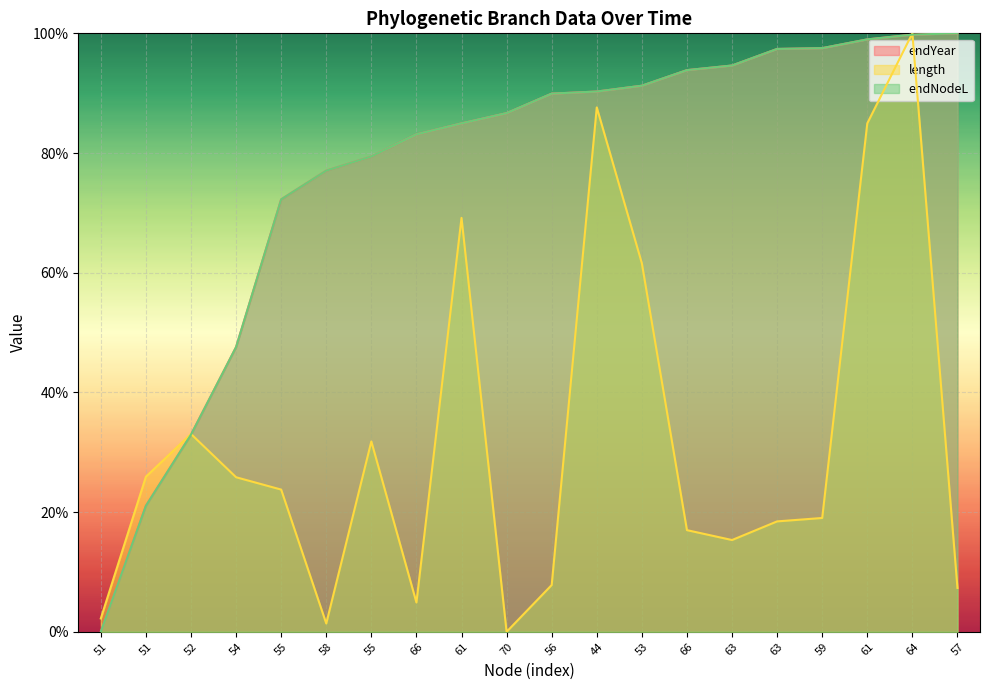

How many series are shown in this chart?

3